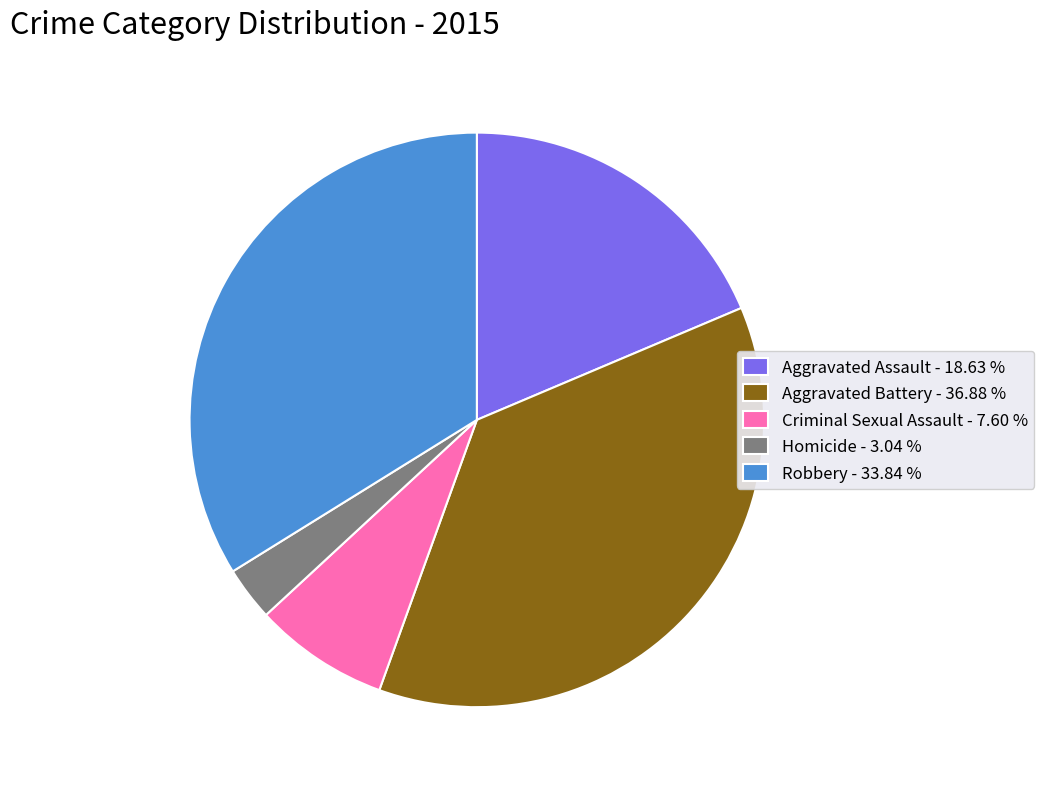

How many segments does this pie chart have?

5